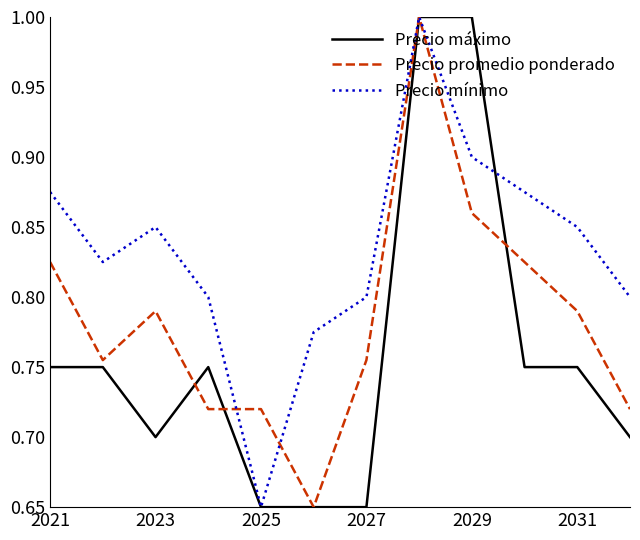

What is the greatest value displayed?

1.0